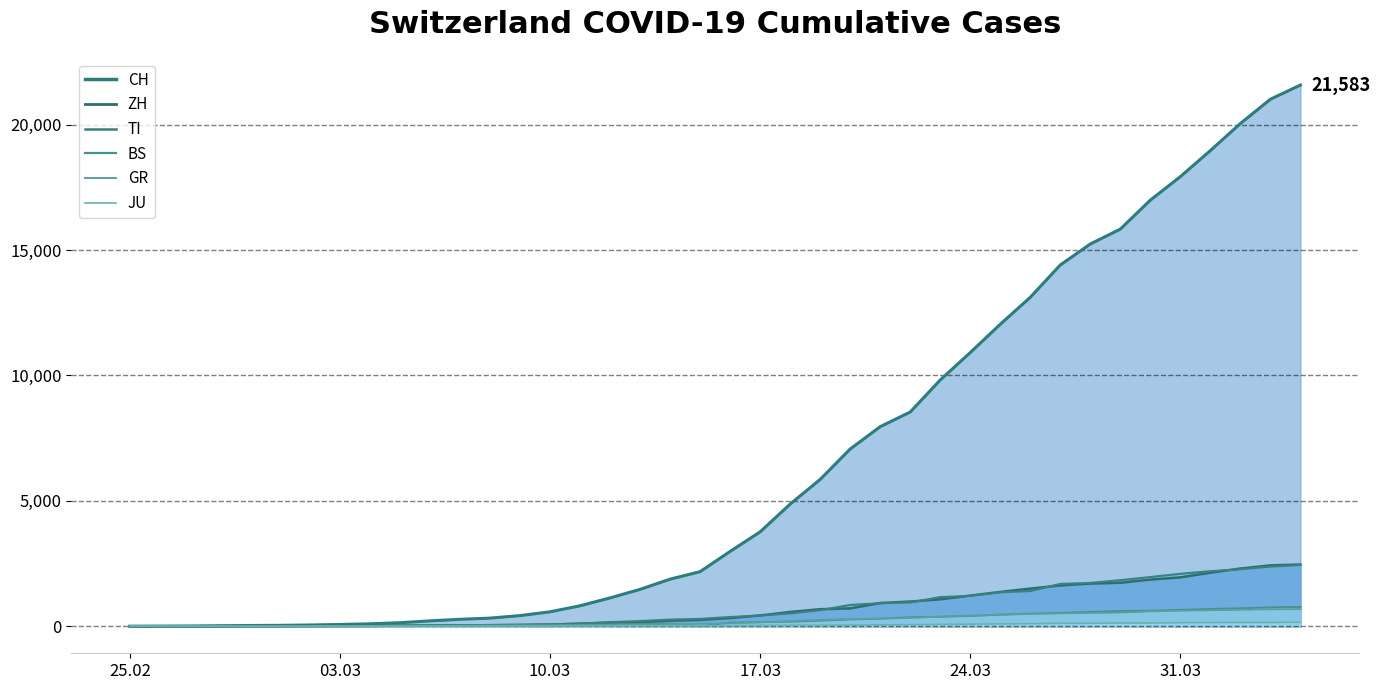

True or false: JU line and GR line cross at least once.

False